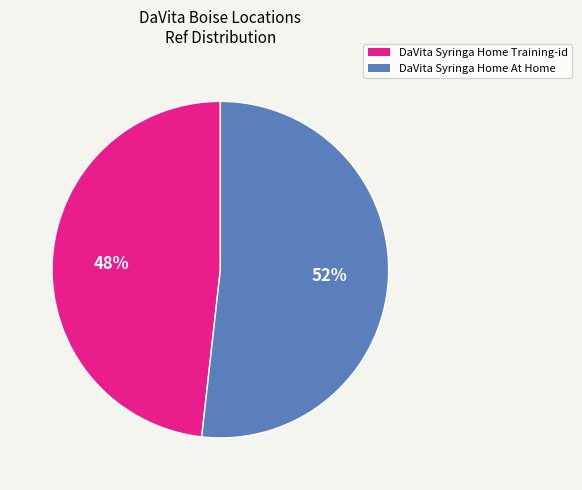

What is the smallest slice in the pie chart?

DaVita Syringa Home Training-id